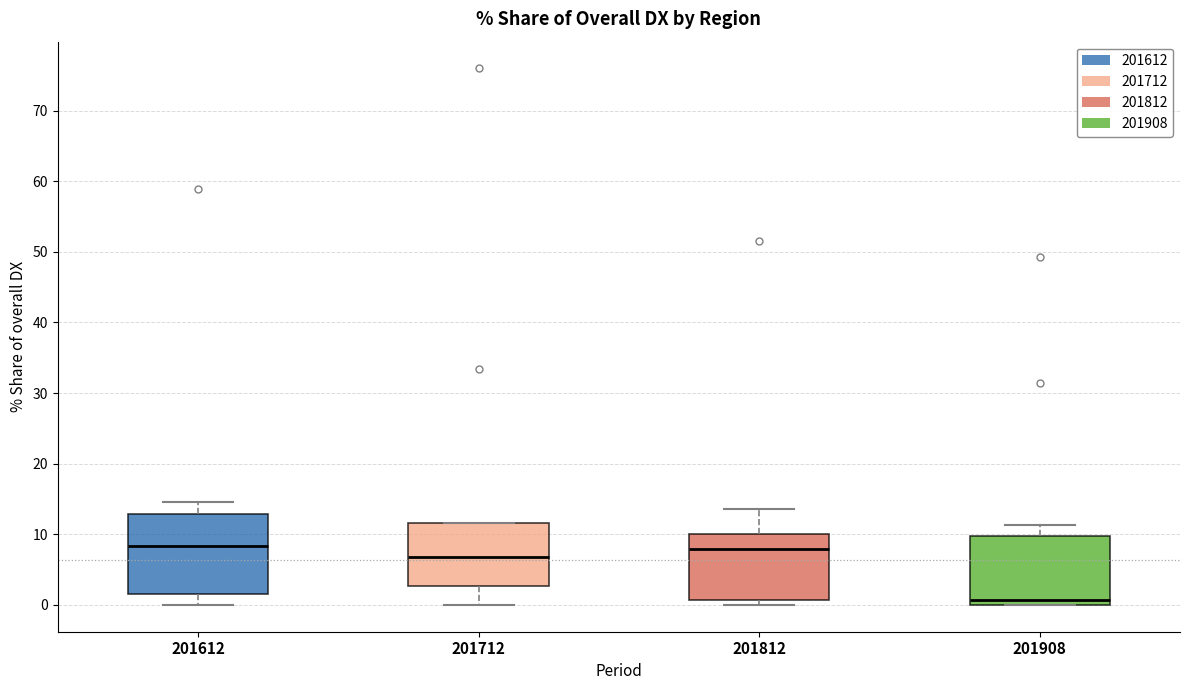

Which box is the tallest, from its lower edge to its upper edge?

201612